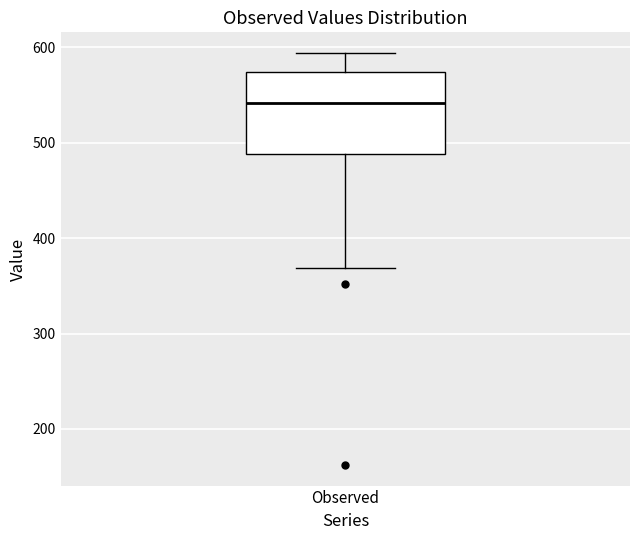

Read this box plot against the y-axis: the position of the median line, the range covered by the box, and the ends of both whiskers. The values are not printed on the chart, so give them approximately, as read against the axis.

median 540, box 490 to 570, whiskers 370 to 590